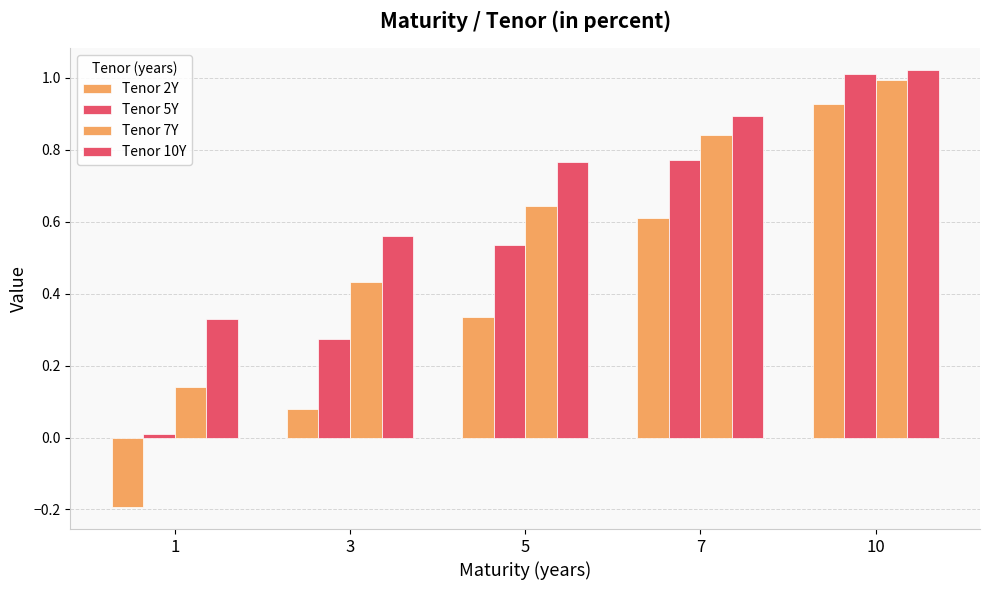

Rank the series by their average value, from highest to lowest.

Tenor 10Y, Tenor 7Y, Tenor 5Y, Tenor 2Y